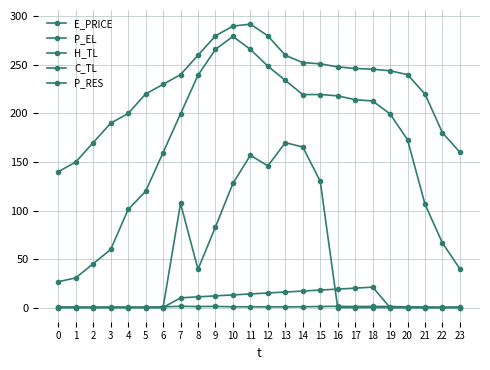

What is the total value across all series at 9?

642.3